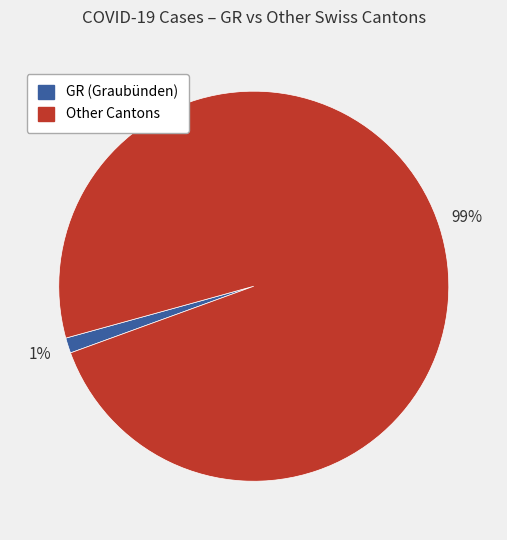

To the nearest percent, what is the average slice percentage?

50%